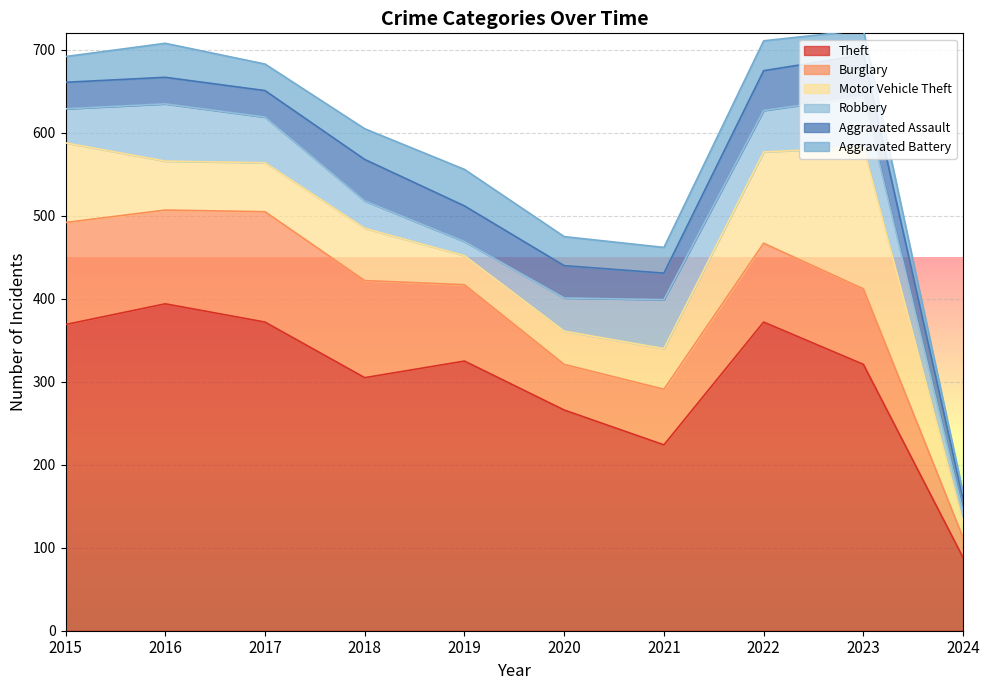

Does the chart display data point markers on the line(s)?

No